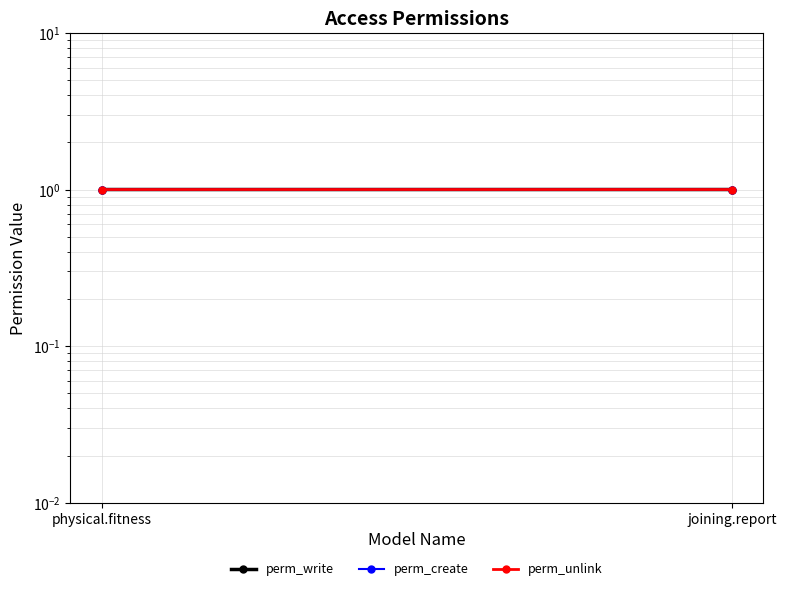

Which series has the largest total across all categories?

perm_write